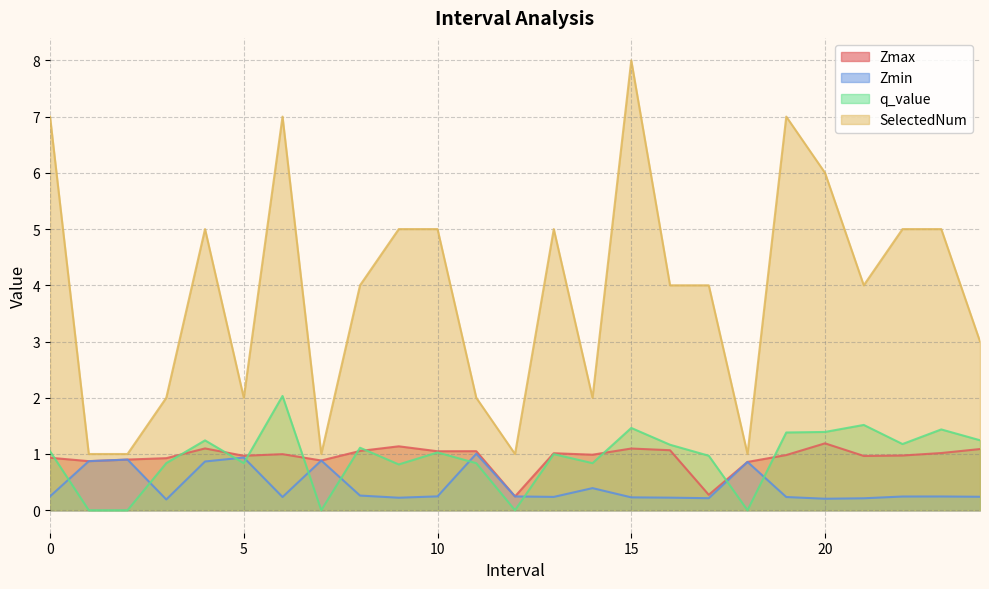

How many values in the q_value series exceed 1?

13